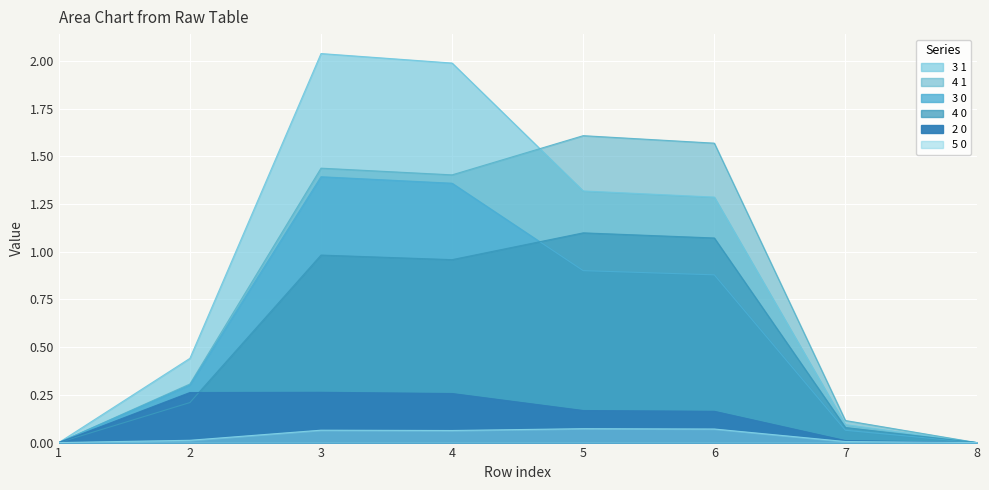

At which label is 4 1 closest to 0?

1